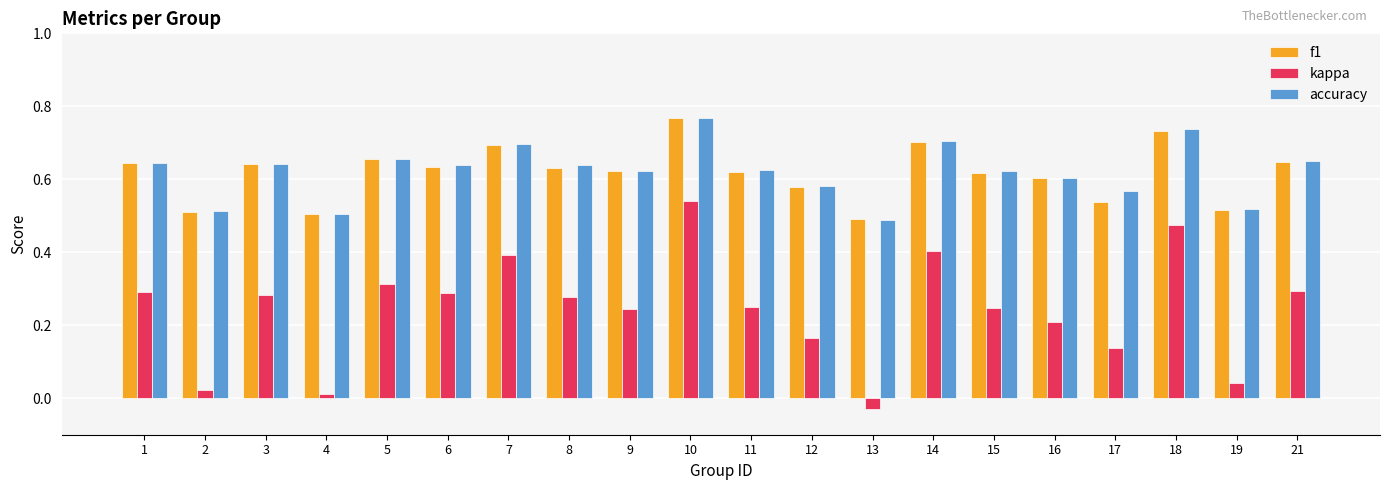

Are the bars grouped side by side (vs. stacked)?

Yes